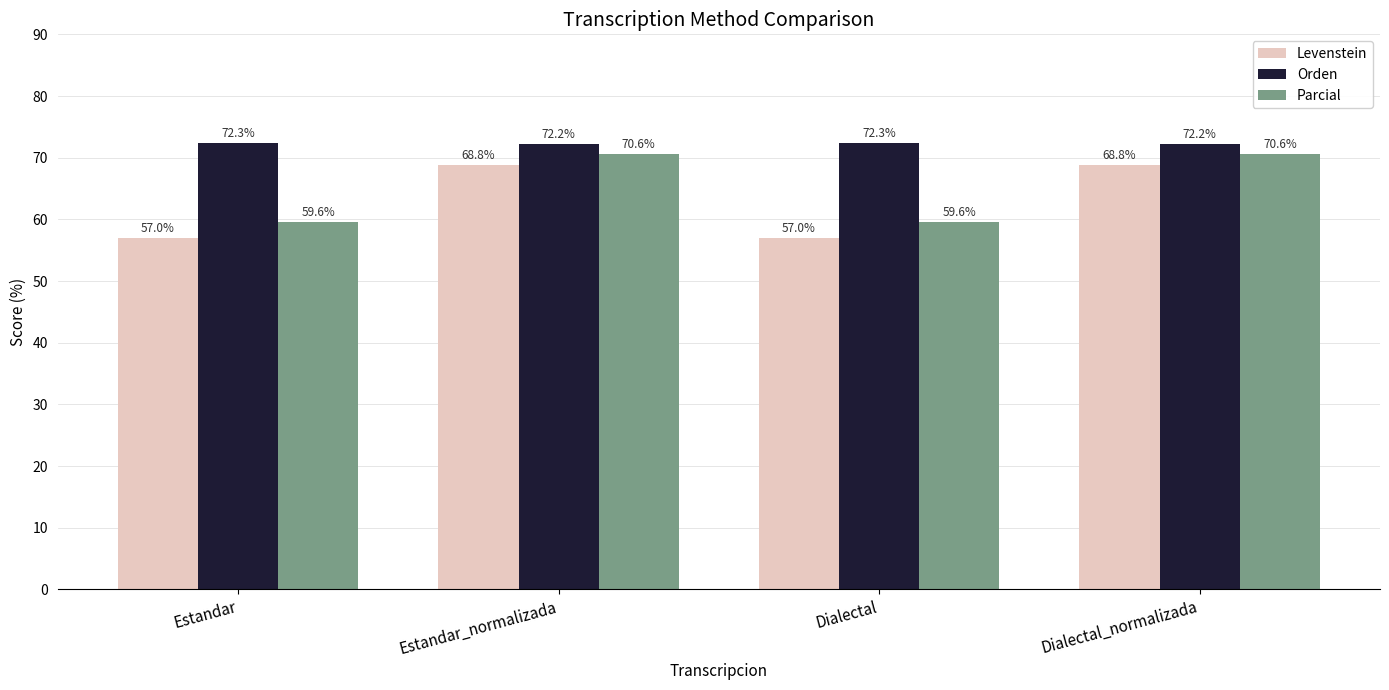

What value does the Orden series have at Estandar_normalizada?

72.2